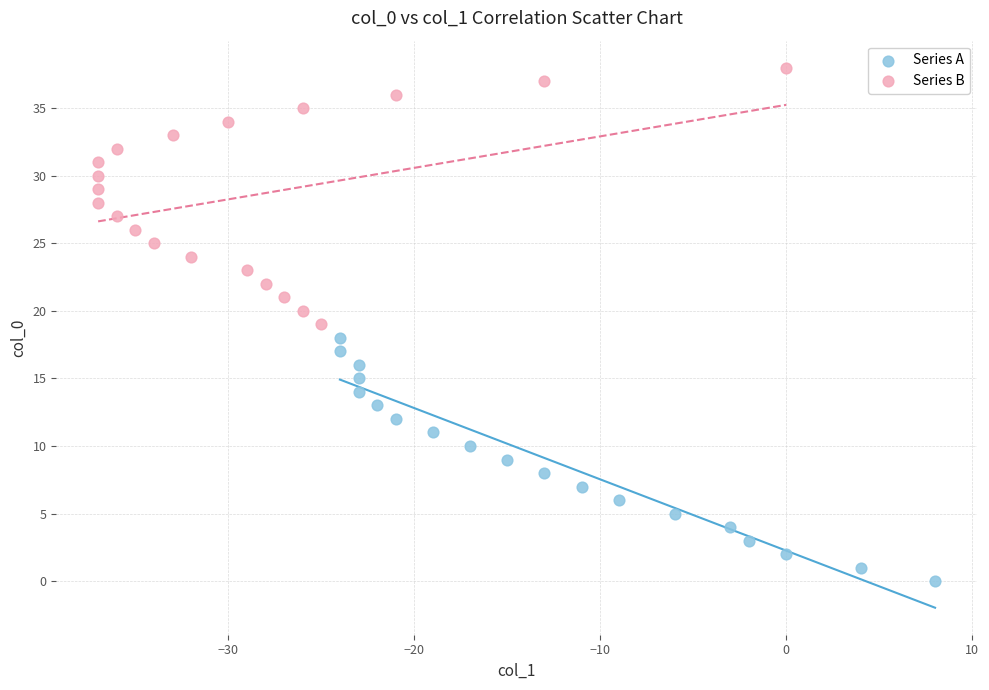

What are all the series names shown in the legend?

Series A, Series B